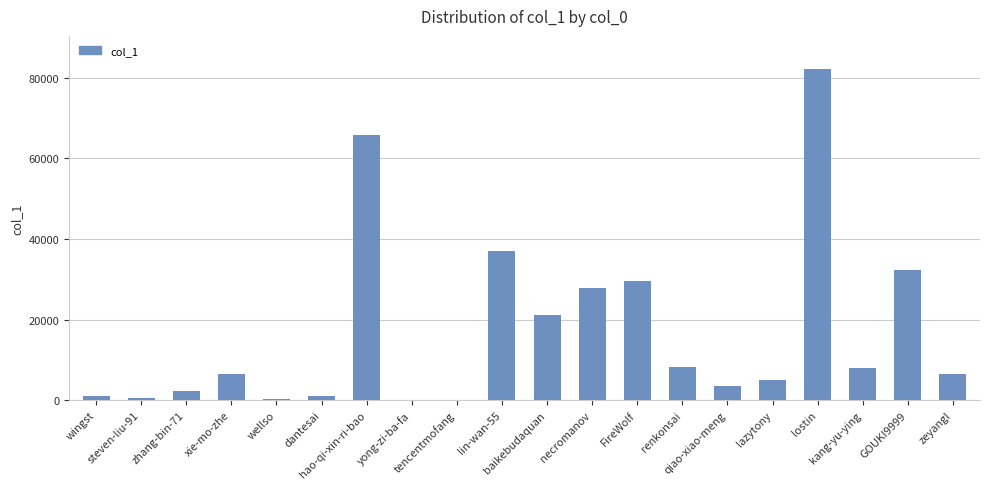

What is the change in value from wellso to yong-zi-ba-fa?

-337